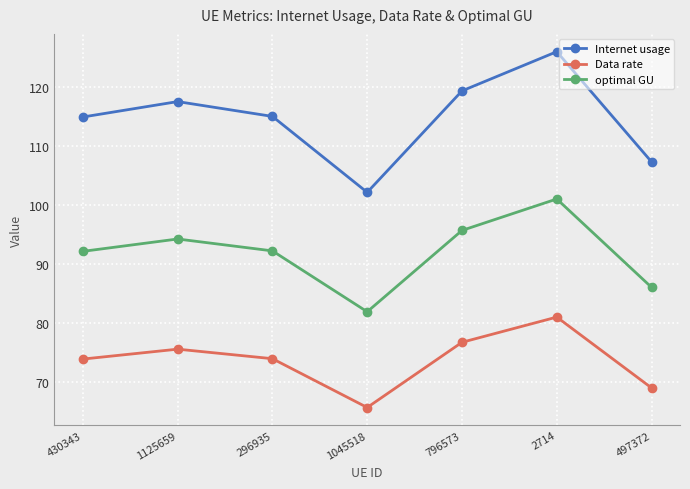

What is the difference between the highest and lowest values at 497372?

38.3